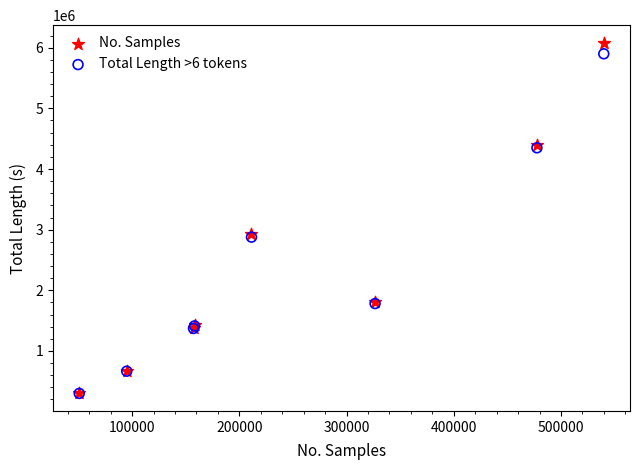

Which series contains the highest Y value?

No. Samples